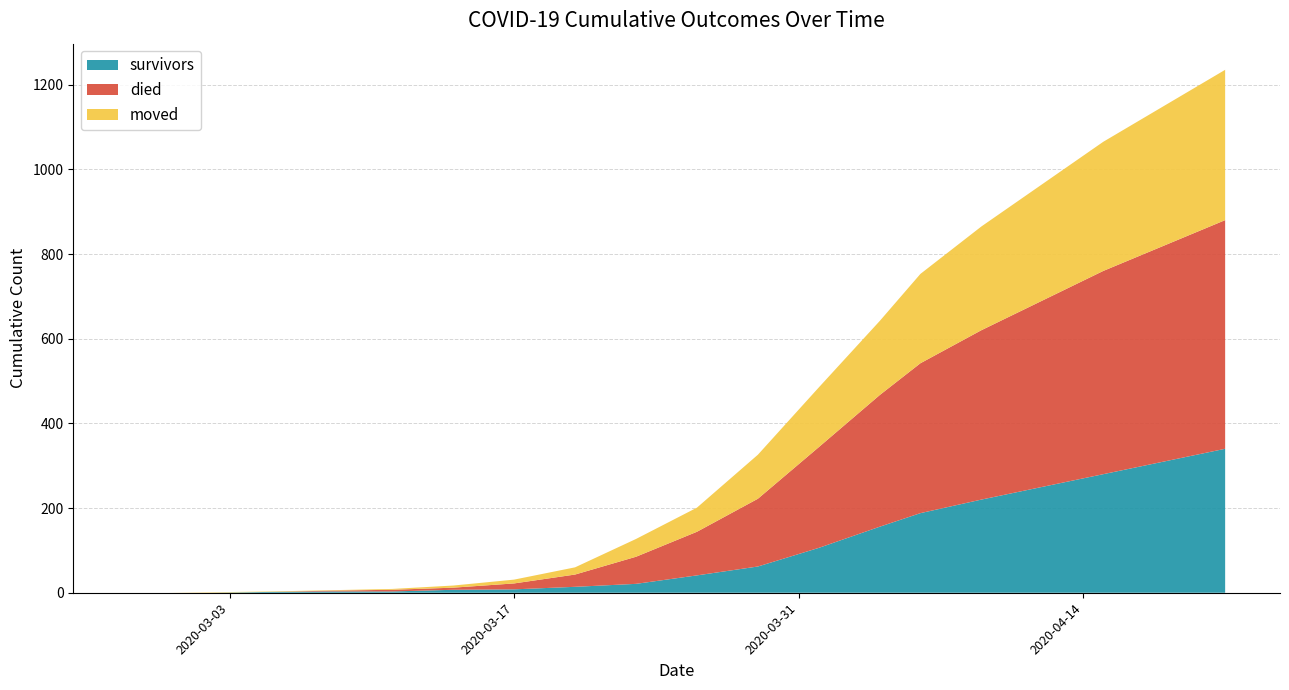

Reading left to right, transcribe all the data shown in this chart.

survivors: 2020-02-27=0	2020-02-29=0	2020-03-02=0	2020-03-05=2	2020-03-08=3	2020-03-11=3	2020-03-14=7	2020-03-17=8	2020-03-20=14	2020-03-23=21	2020-03-26=41	2020-03-29=62	2020-04-01=106	2020-04-04=156	2020-04-06=188	2020-04-09=220	2020-04-12=250	2020-04-15=280	2020-04-18=310	2020-04-21=340
died: 2020-02-27=0	2020-02-29=0	2020-03-02=0	2020-03-05=0	2020-03-08=2	2020-03-11=4	2020-03-14=5	2020-03-17=14	2020-03-20=29	2020-03-23=64	2020-03-26=103	2020-03-29=160	2020-04-01=238	2020-04-04=311	2020-04-06=354	2020-04-09=400	2020-04-12=440	2020-04-15=480	2020-04-18=510	2020-04-21=540
moved: 2020-02-27=0	2020-02-29=0	2020-03-02=1	2020-03-05=1	2020-03-08=1	2020-03-11=2	2020-03-14=5	2020-03-17=9	2020-03-20=17	2020-03-23=42	2020-03-26=57	2020-03-29=104	2020-04-01=141	2020-04-04=175	2020-04-06=211	2020-04-09=245	2020-04-12=275	2020-04-15=305	2020-04-18=330	2020-04-21=355